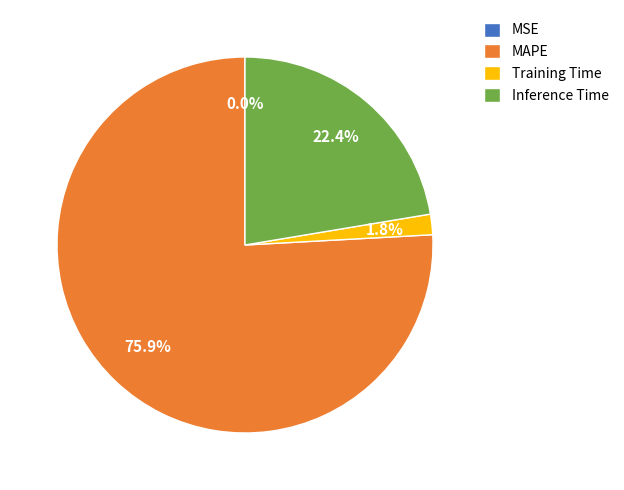

What is the largest slice in the pie chart?

MAPE